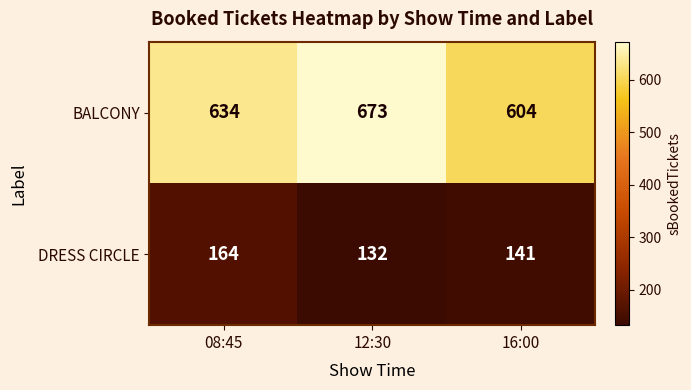

What is the minimum value shown in the chart?

132